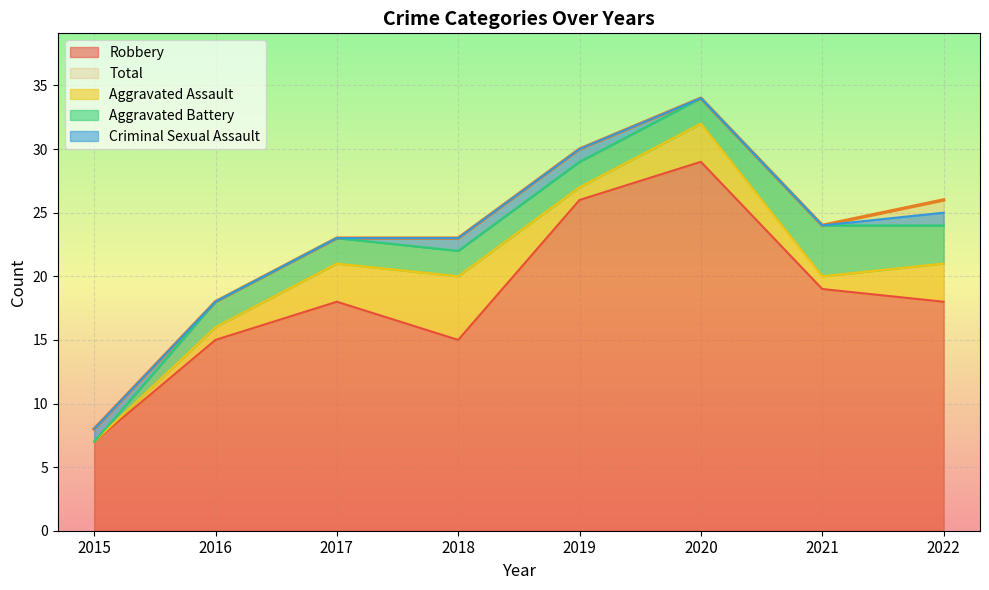

What value does the Aggravated Battery series have at 2020?

2